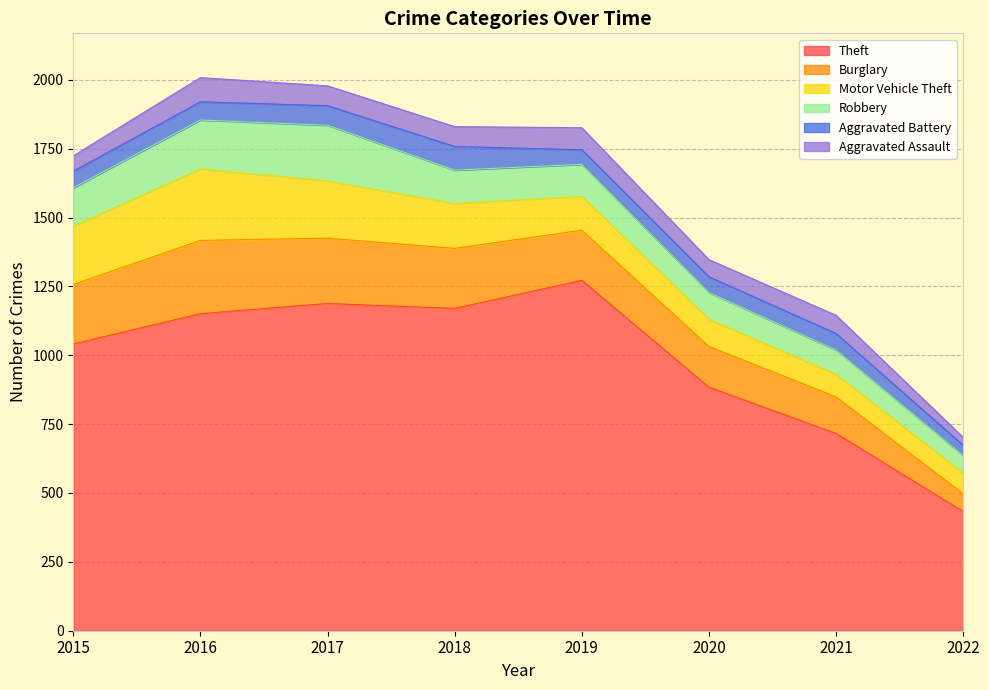

At which label does Burglary reach its minimum?

2022